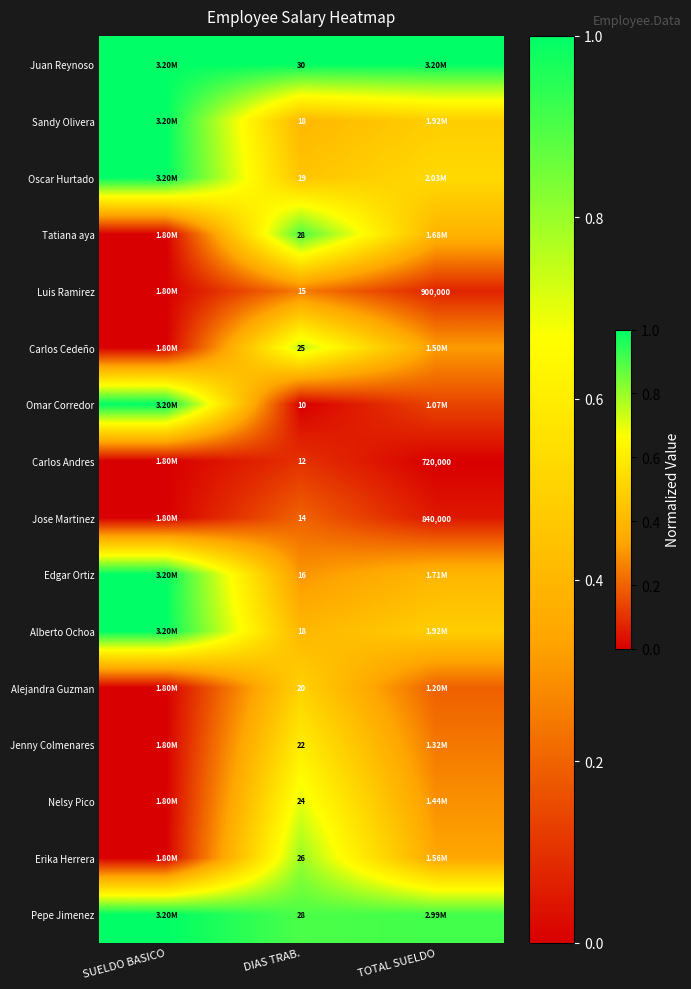

True or false: Carlos Andres has a value of 0.2 at DIAS TRAB..

False